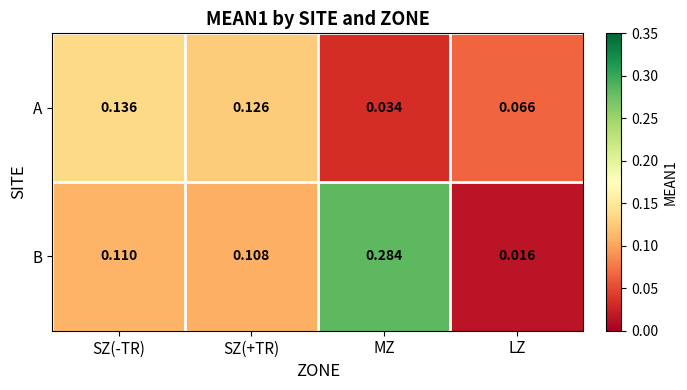

Which series has the widest spread of values?

B